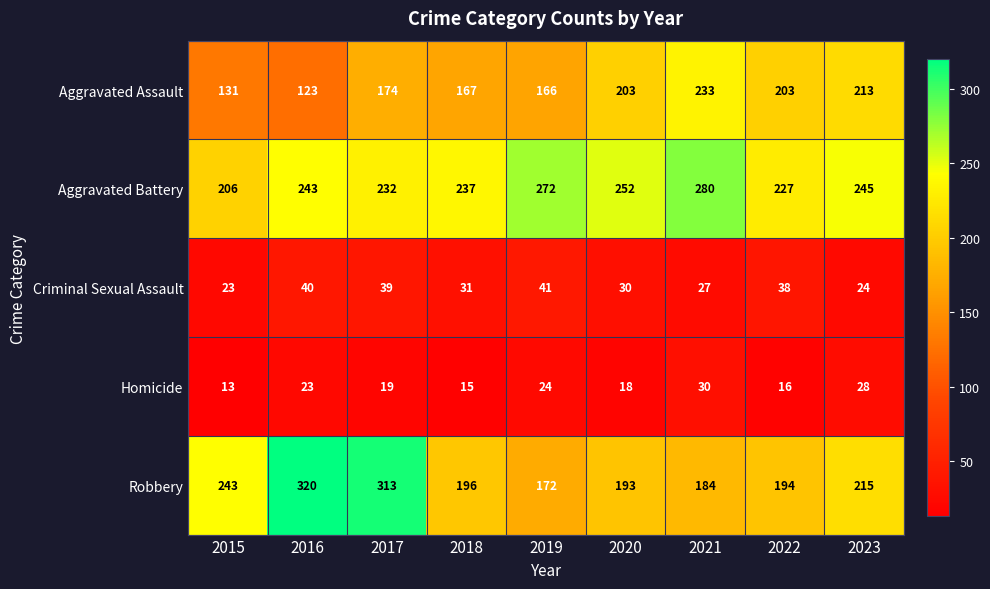

What is the difference between the maximum and minimum values in the Homicide series?

17